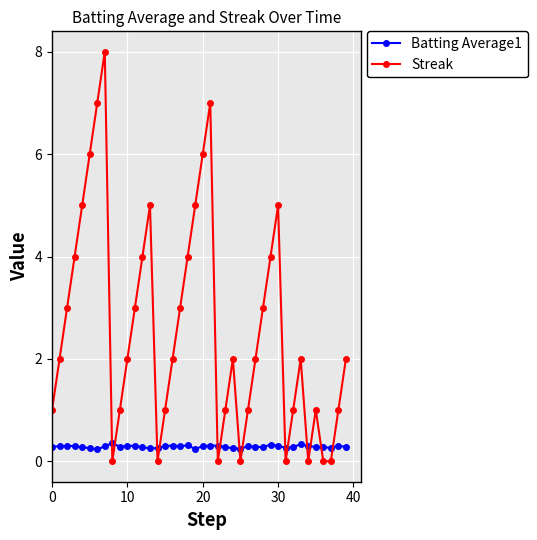

What is the difference between the maximum and minimum values in the Streak series?

8.0